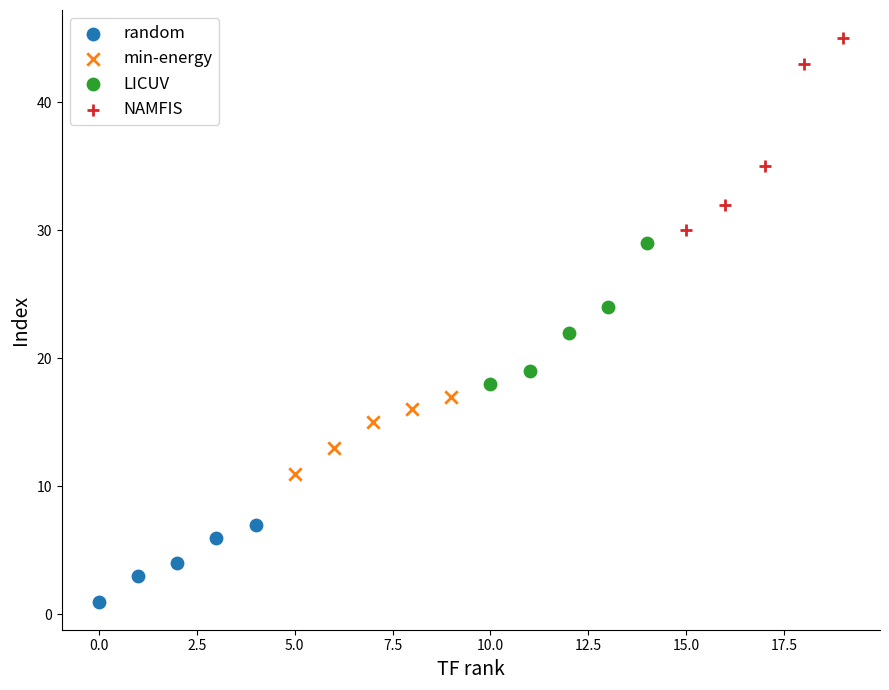

What are all the series names shown in the legend?

random, min-energy, LICUV, NAMFIS